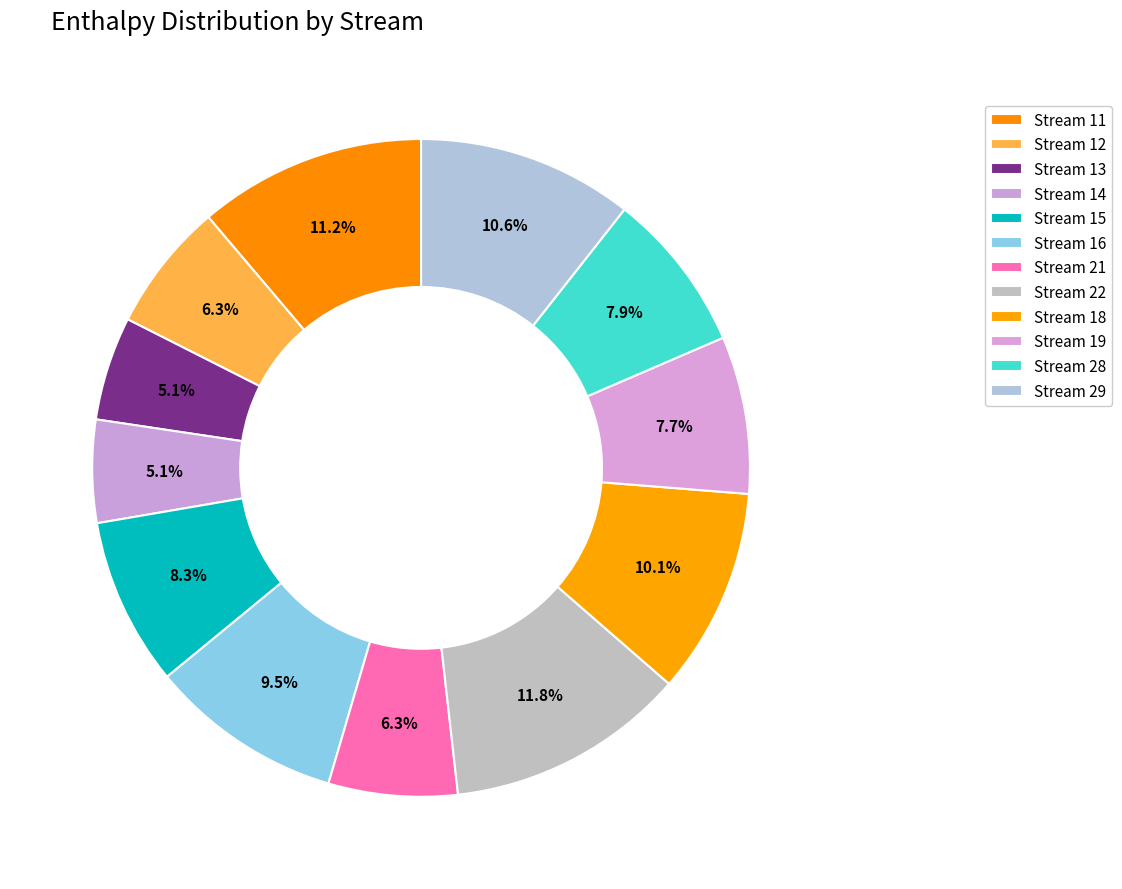

How many slices are in this pie chart?

12